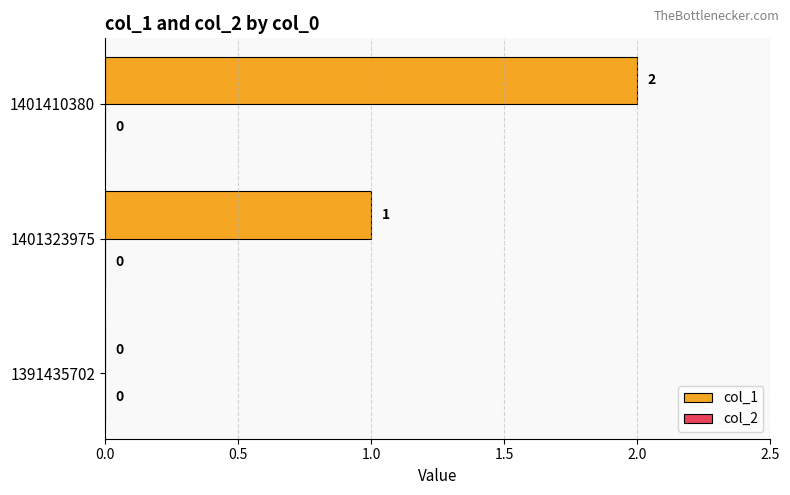

The value at 1401323975 is 1. True or false?

True